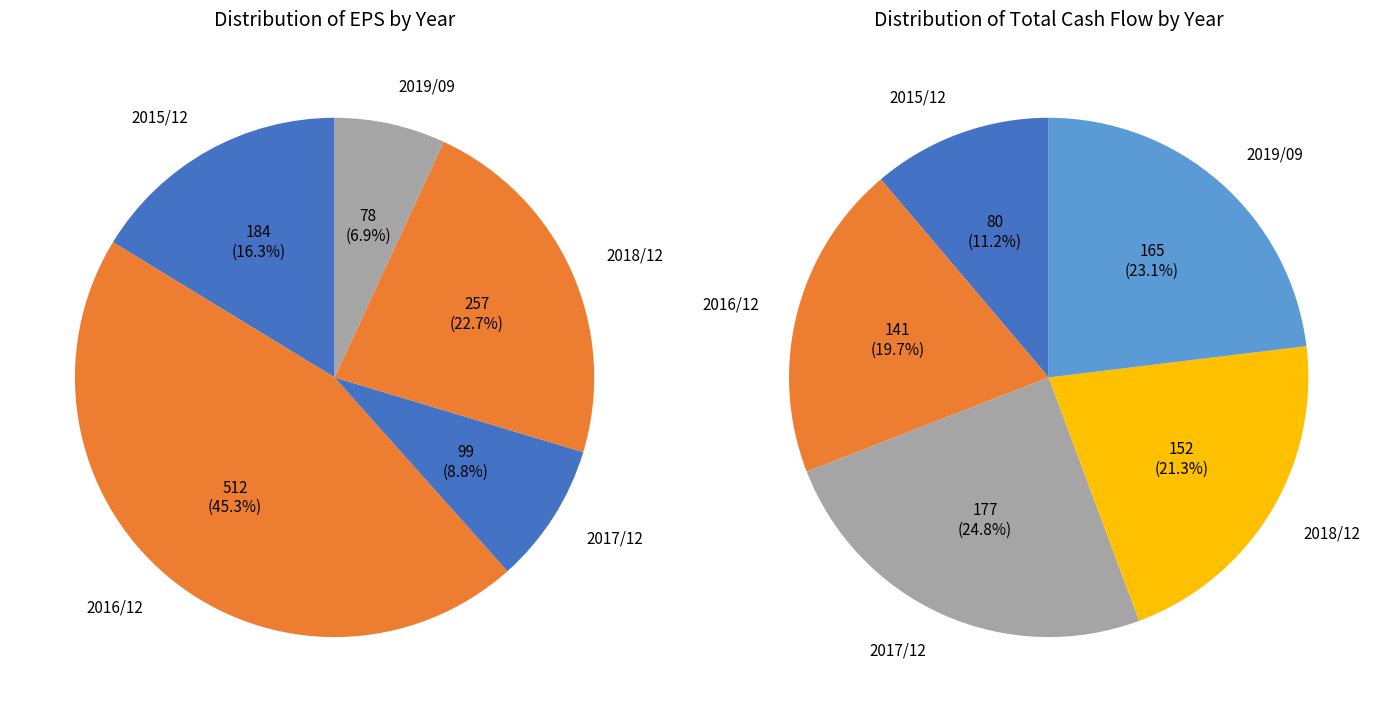

Approximately how many times larger is the value at 2017/12 compared to 2019/09?

1.3